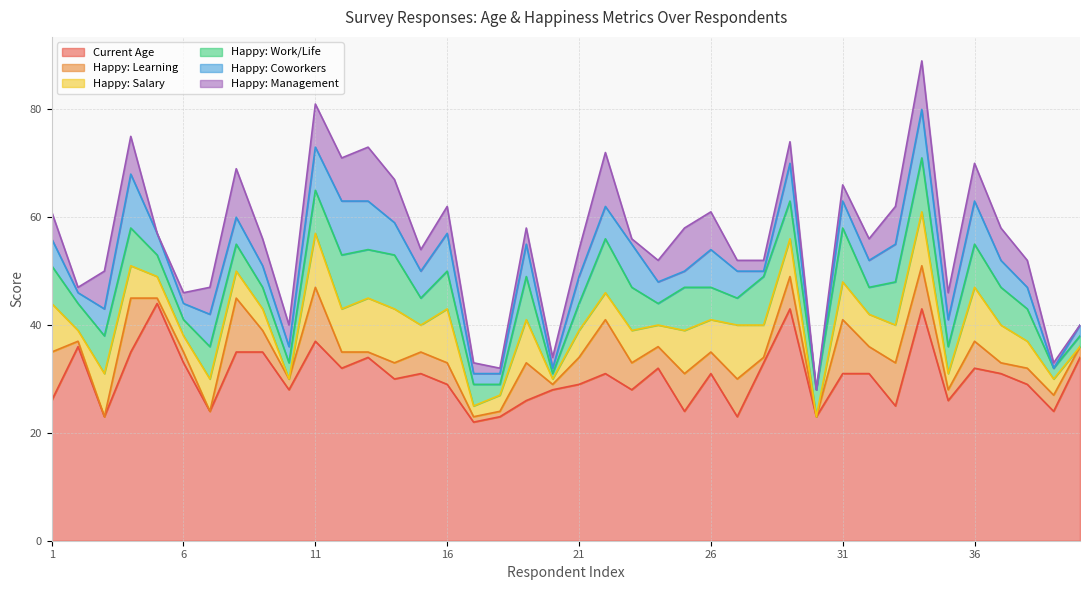

What is the average value of the Happy: Coworkers series?

5